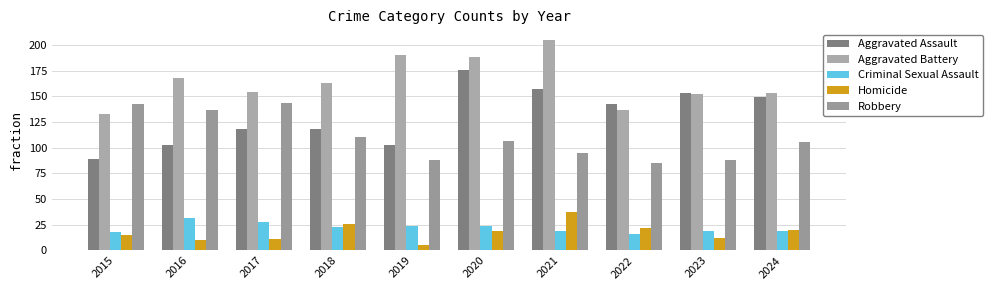

What is the lowest value of the Criminal Sexual Assault series?

16